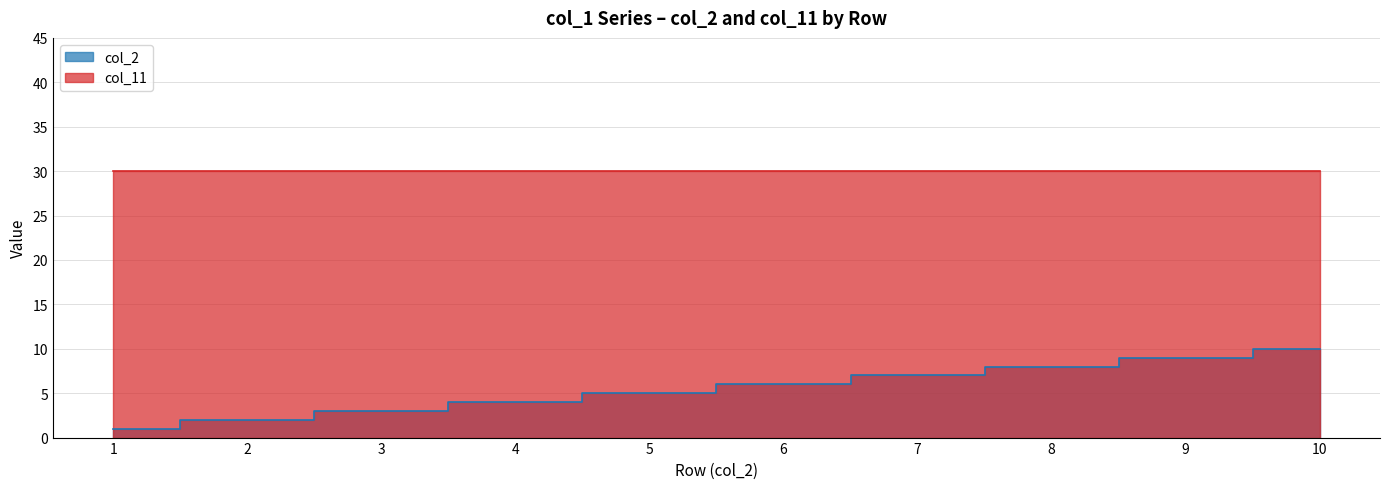

What is the highest value of the col_2 series?

10